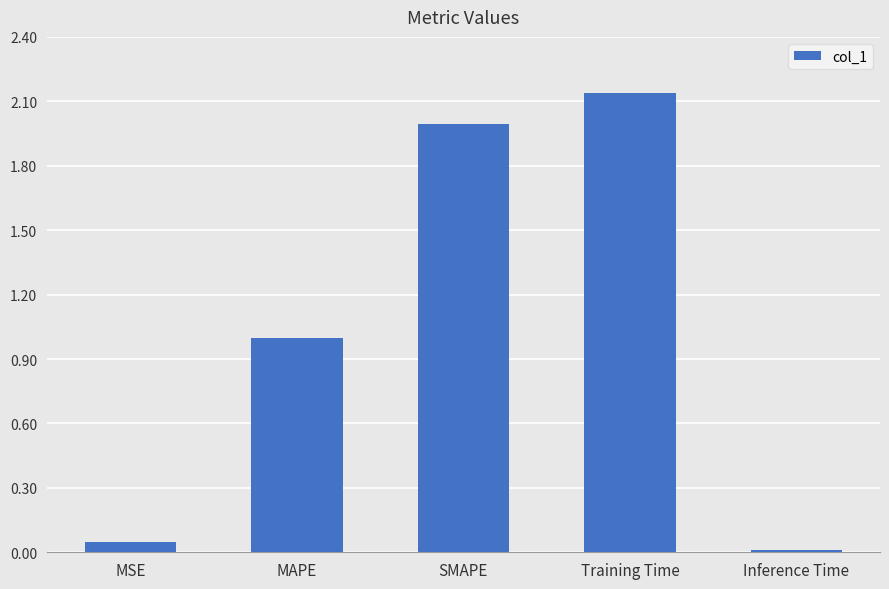

Where is the data nearest to the value 1?

MAPE